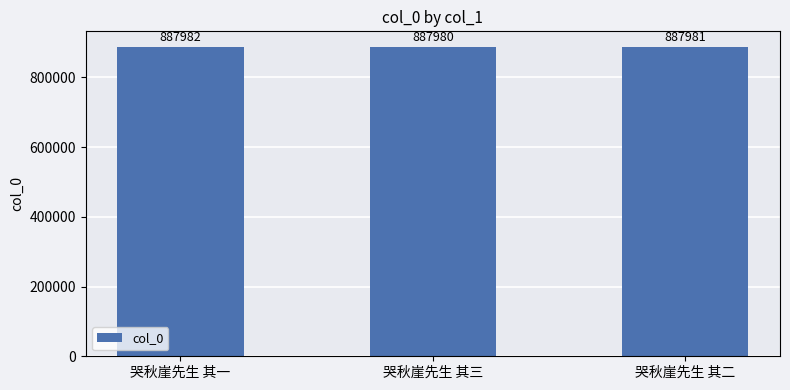

List the labels in order of value, smallest first.

哭秋崖先生 其三, 哭秋崖先生 其二, 哭秋崖先生 其一